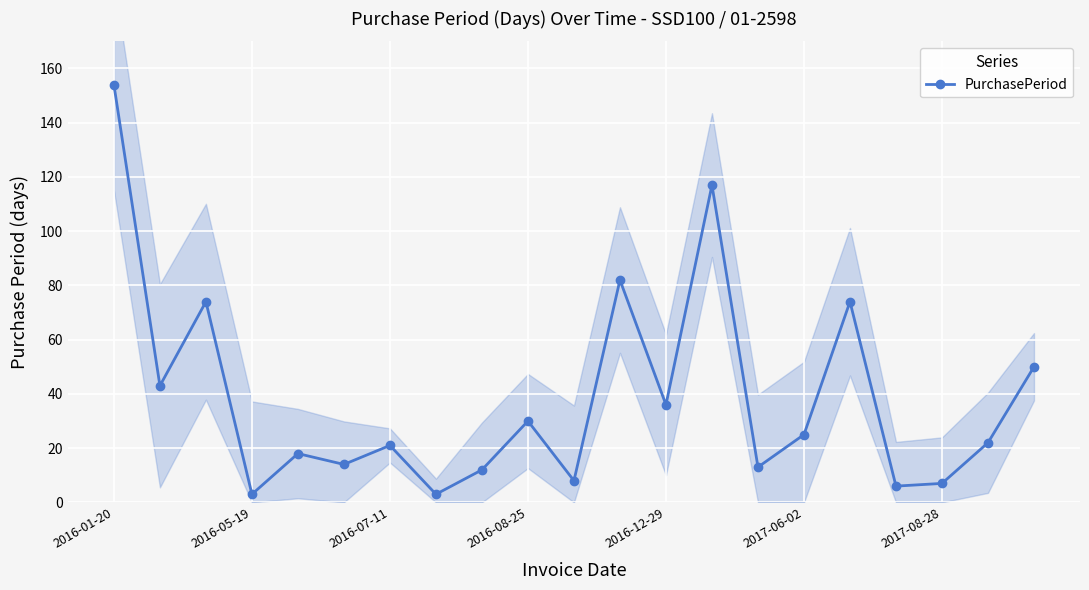

How many interior local peaks does the PurchasePeriod series have?

7